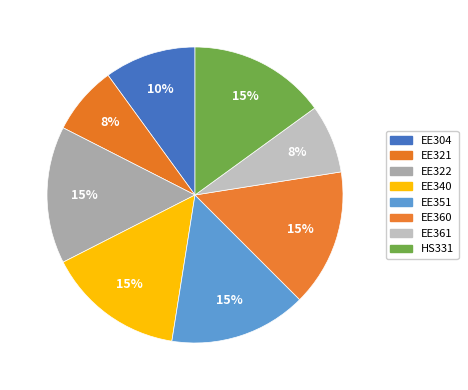

Does HS331 account for over 50% of the chart?

No